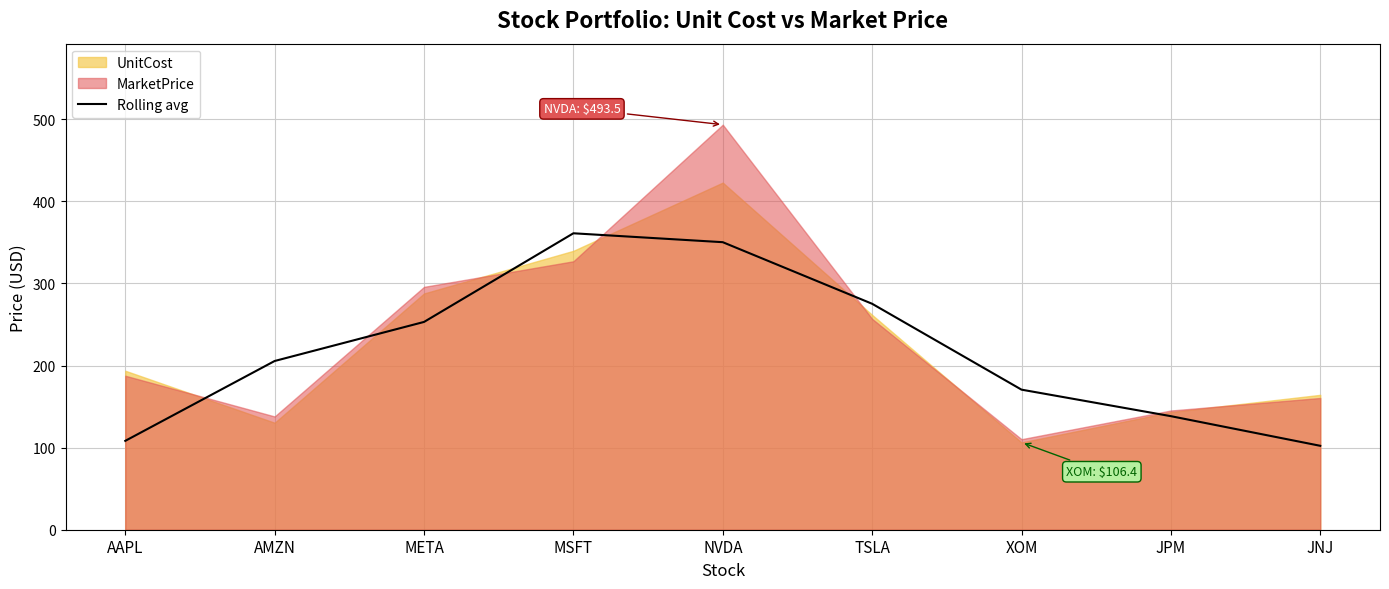

Reading right to left, what are all the values shown in this chart?

JNJ=102.2	JPM=138.4	XOM=170.7	TSLA=275.3	NVDA=350.3	MSFT=361.2	META=253.2	AMZN=205.6	AAPL=108.3